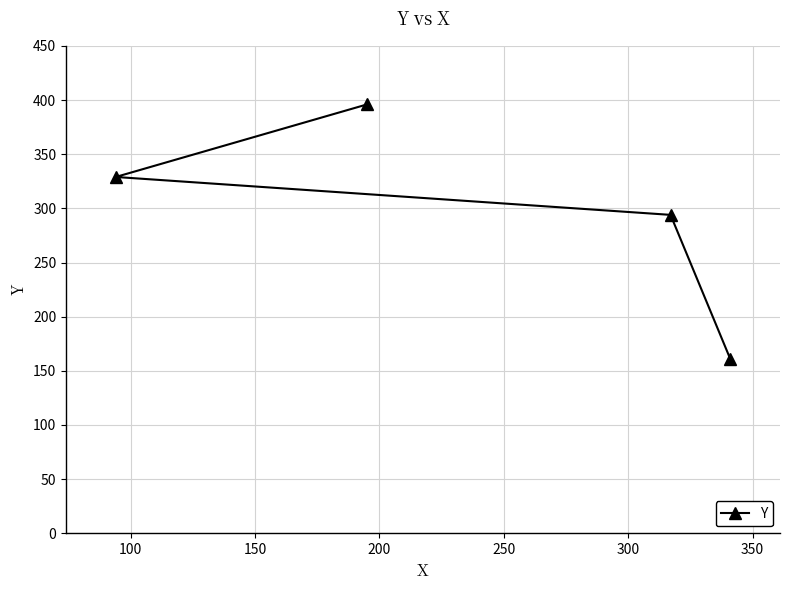

What is the minimum value shown in the chart?

161